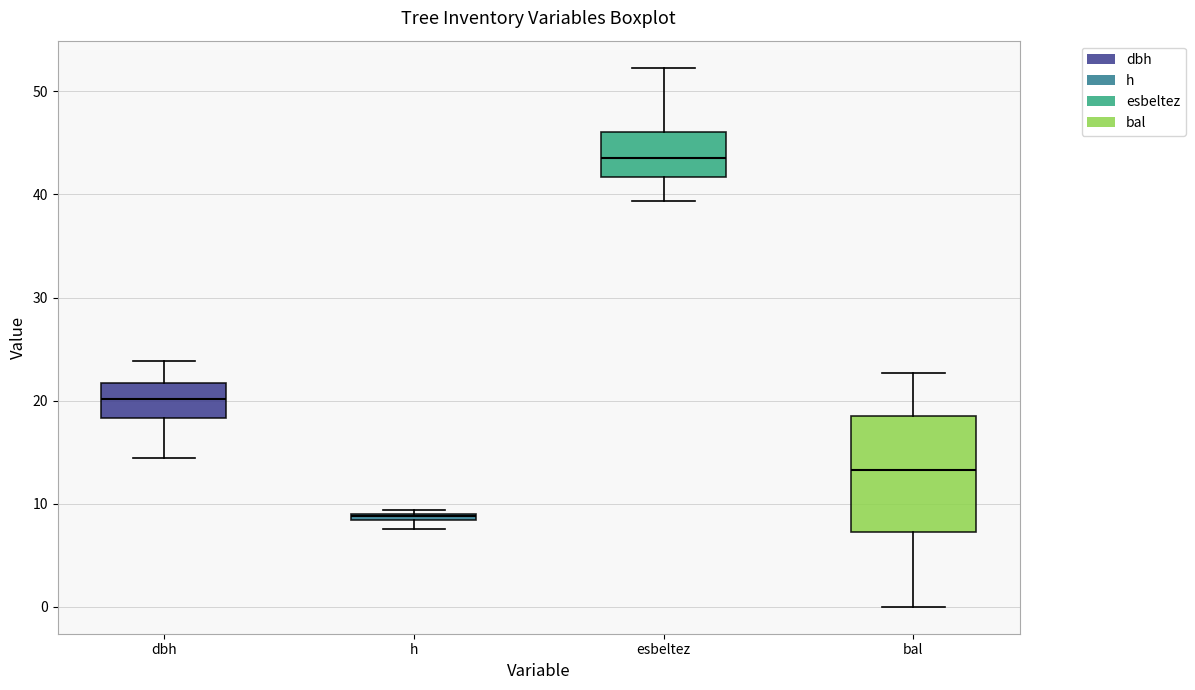

Which box's median line is the lowest?

h